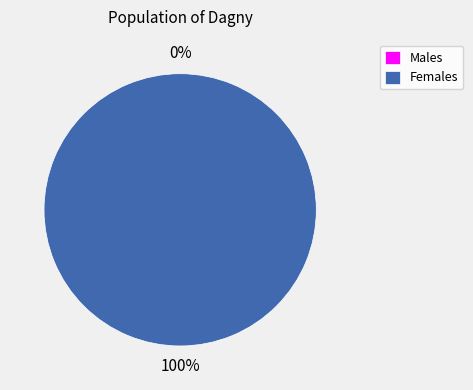

The 1 slice represents 88% of the pie. True or false?

False